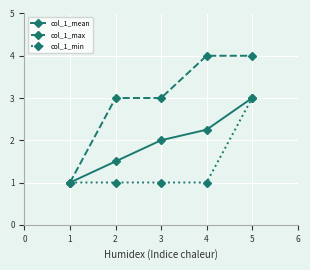

What is the sum of the col_1_min values at 2 and 3?

2.0